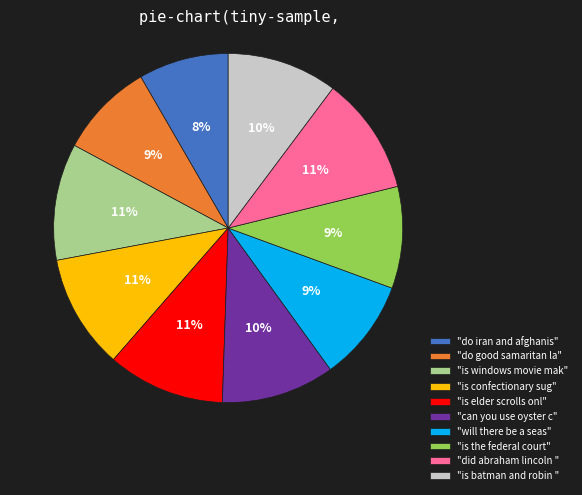

Which has a higher value, "is batman and robin " or "is the federal court"?

"is batman and robin "